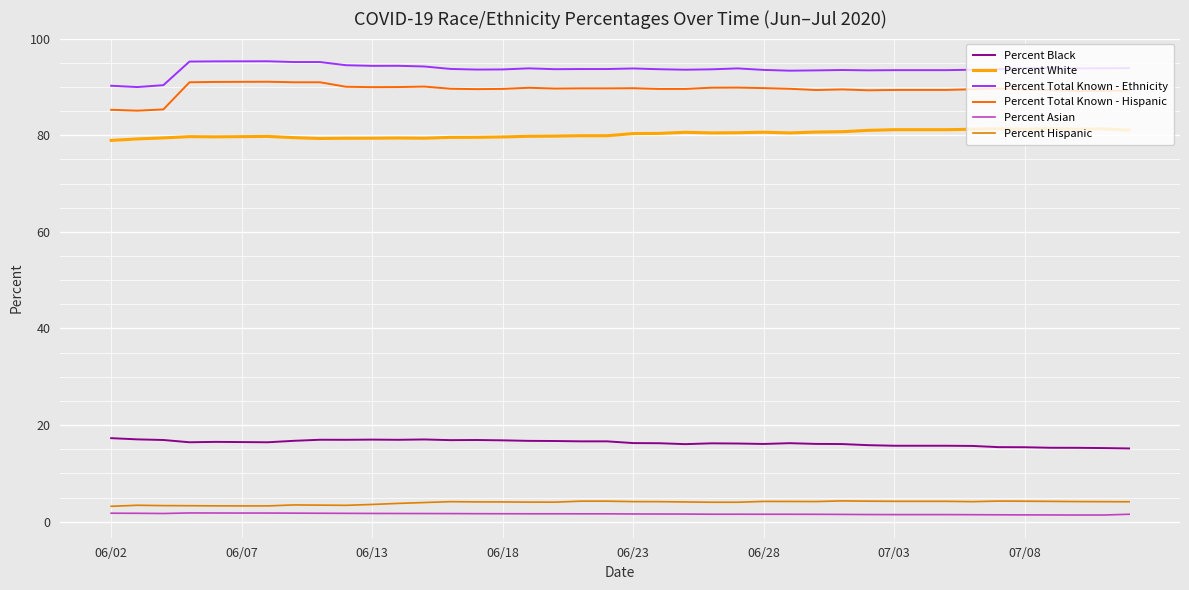

Which series has the largest total across all categories?

Percent Total Known - Ethnicity